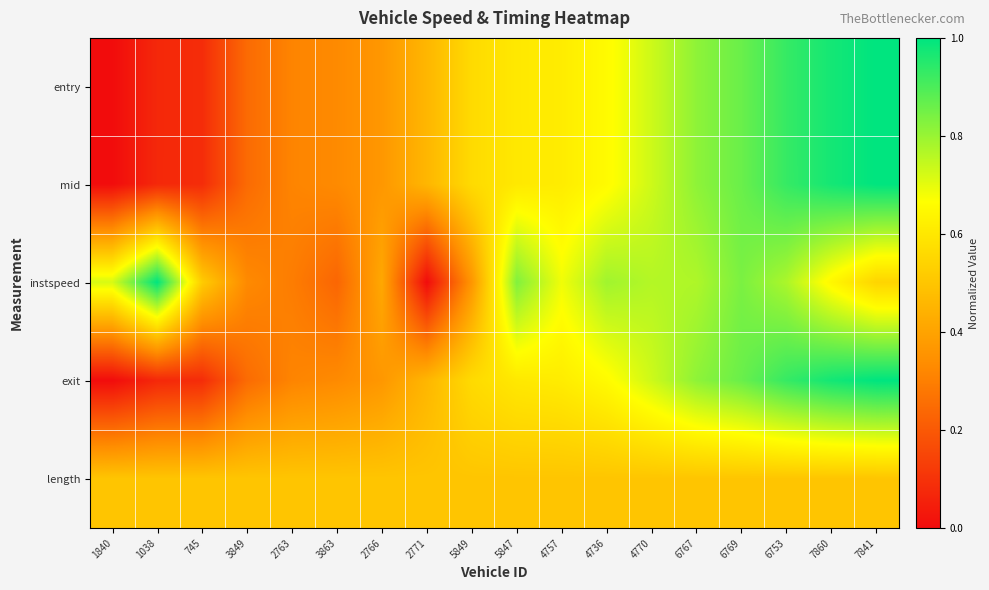

At which category is the sum across all series the highest?

7860